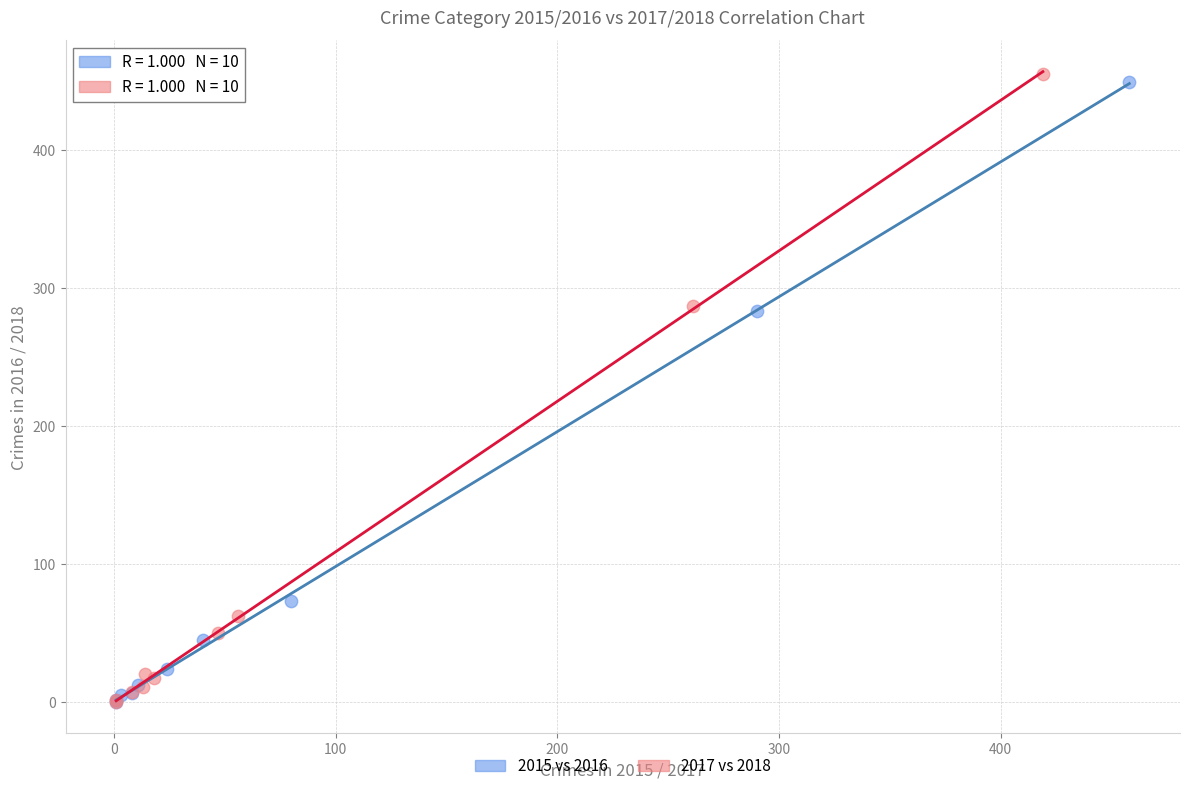

Which series has the largest Y range (max minus min)?

2017 vs 2018